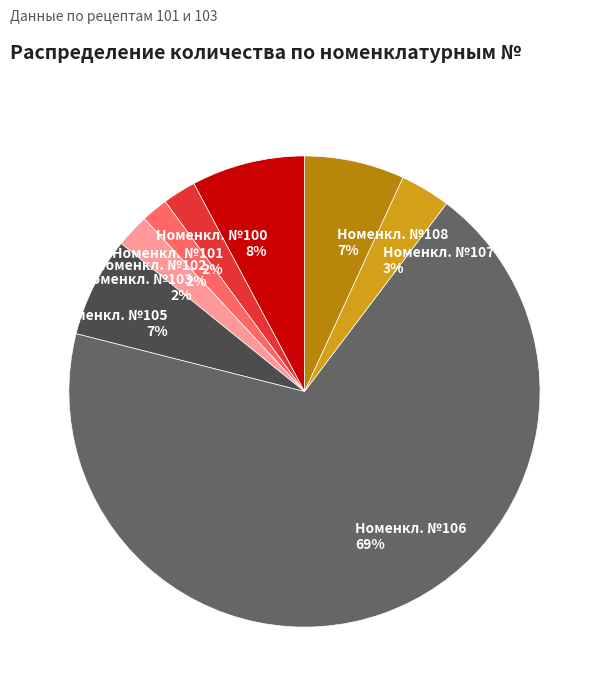

True or false: Номенкл. №101 accounts for 2% of the total.

True